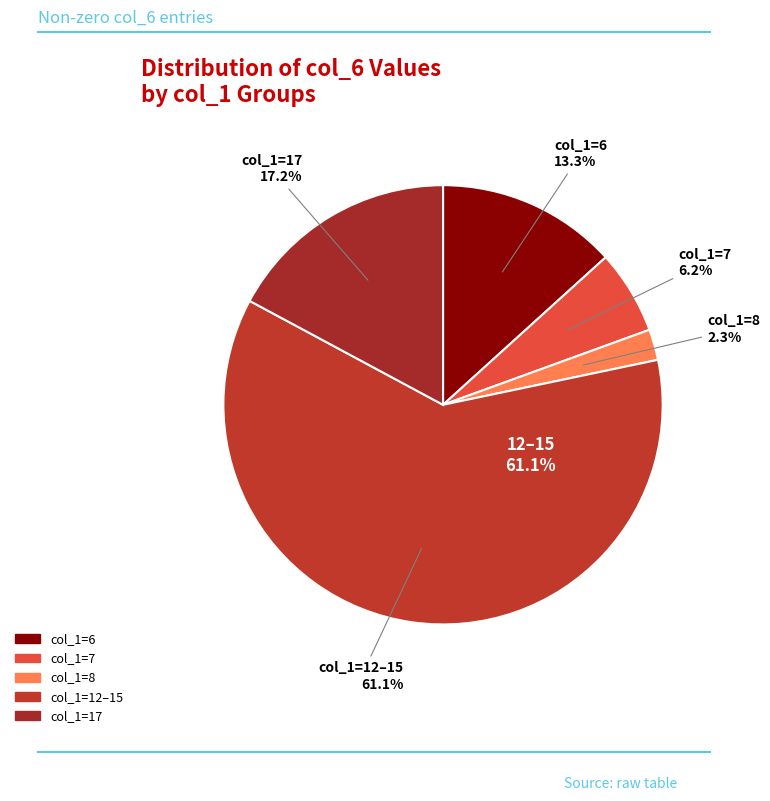

Is it true that 13 is 24% of the pie?

False